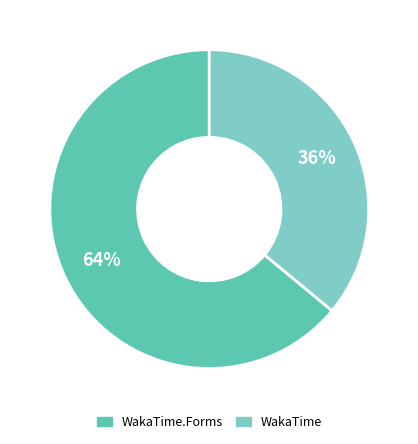

Is the sum of WakaTime and WakaTime.Forms greater than half?

Yes